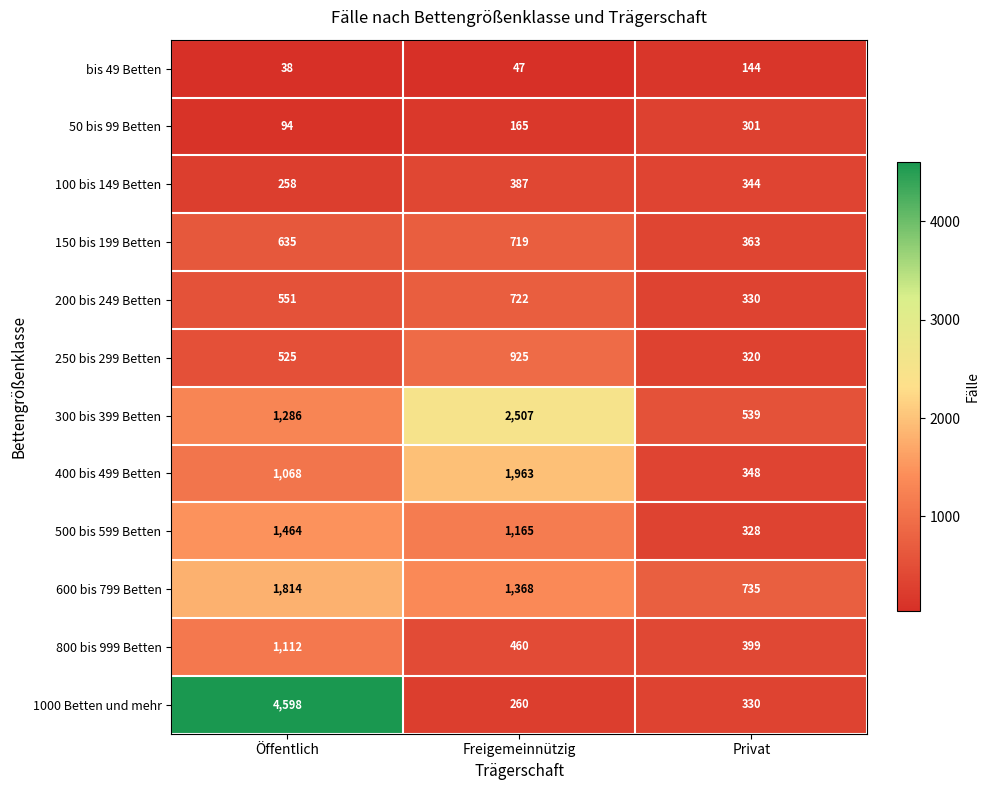

Read the bis 49 Betten value at Privat.

144